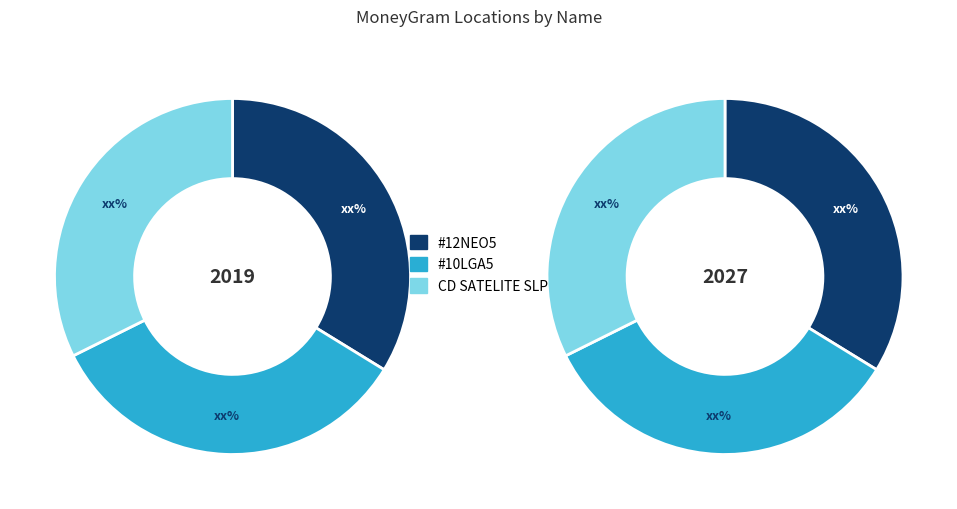

To the nearest percent, what is the difference between the CADENA COMERCIAL OXXO SA DE CV - #10LGA5 and OXXO - CD SATELITE SLP slice percentages?

2%